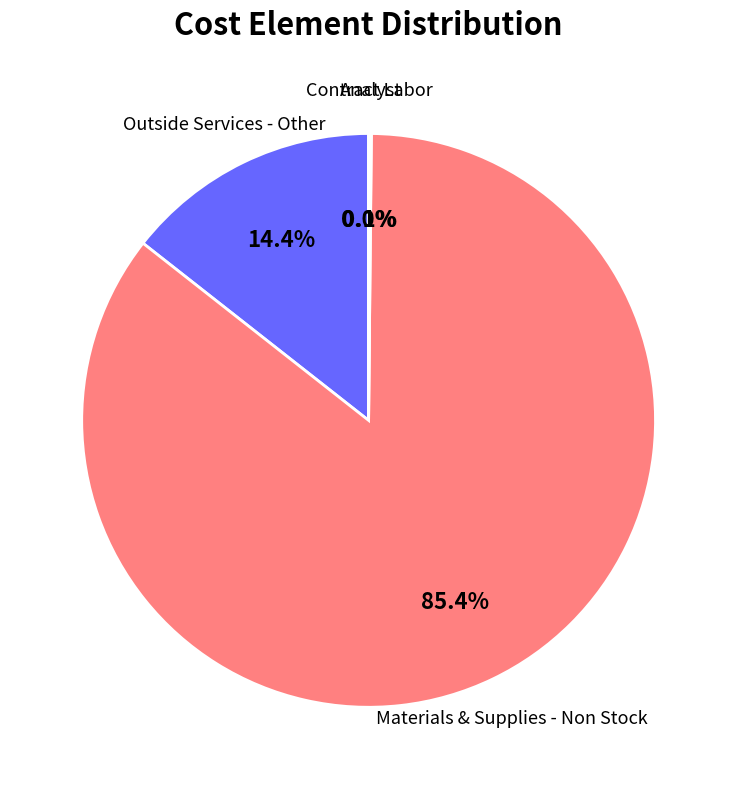

Between Materials & Supplies - Non Stock and Outside Services - Other, which is larger?

Materials & Supplies - Non Stock